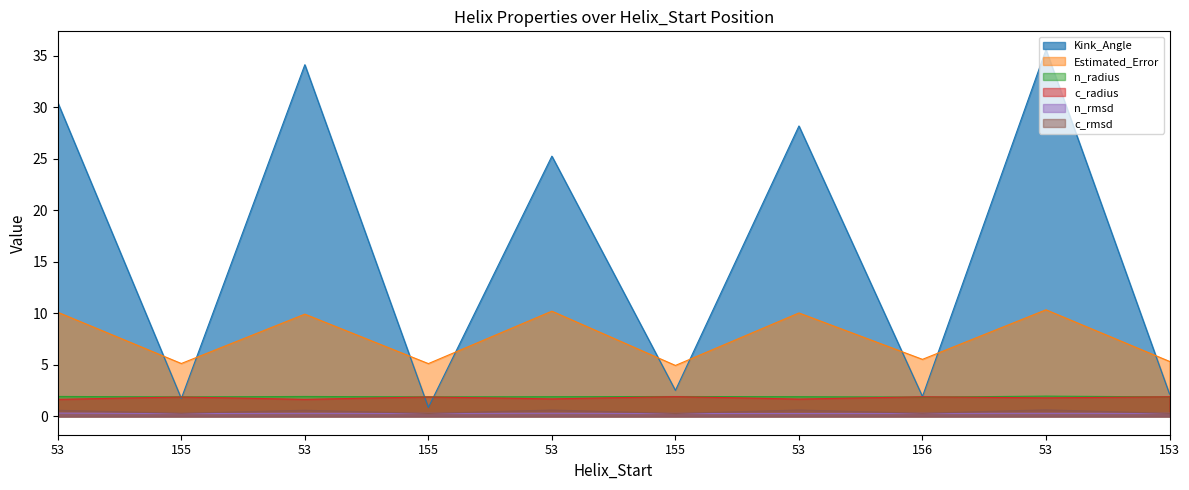

The value of n_rmsd at 153 is 0.3. True or false?

True